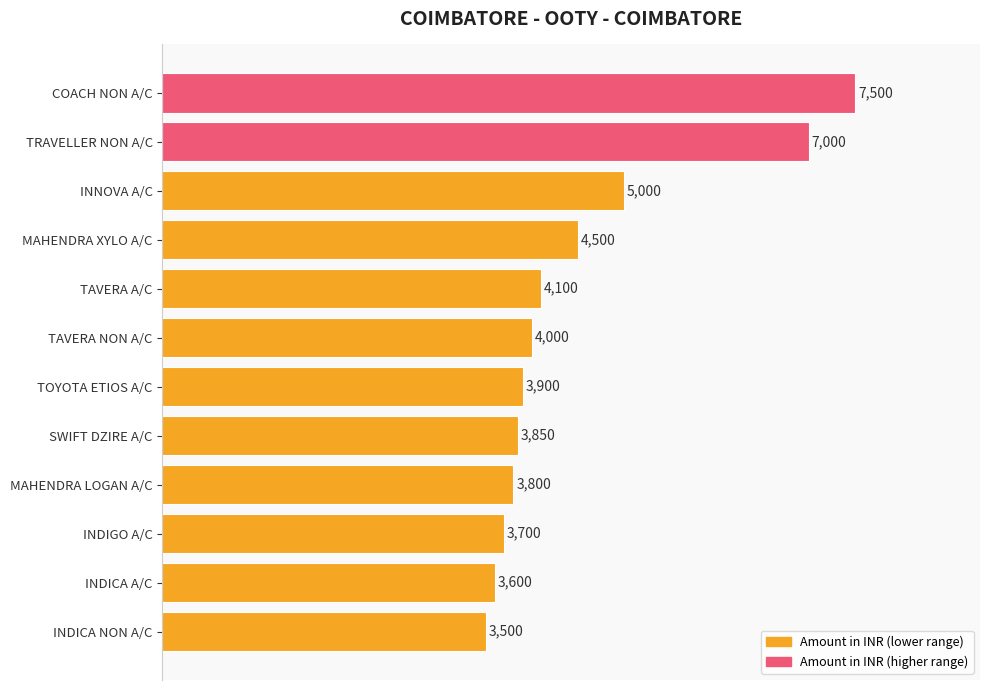

What is the difference between the second highest and minimum values?

3500